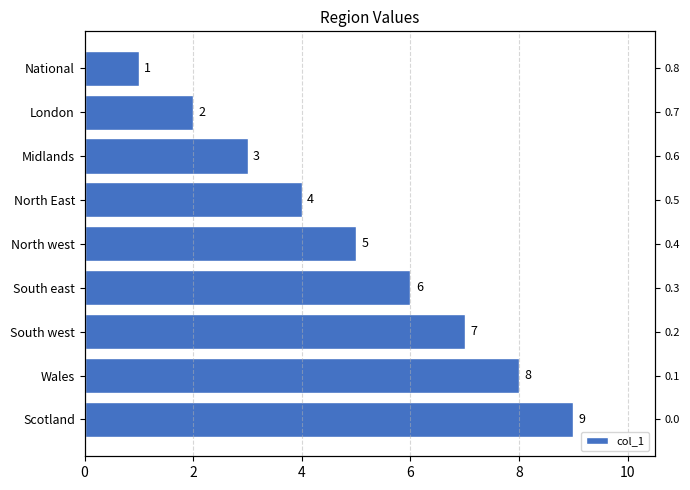

How many values exceed 5?

4